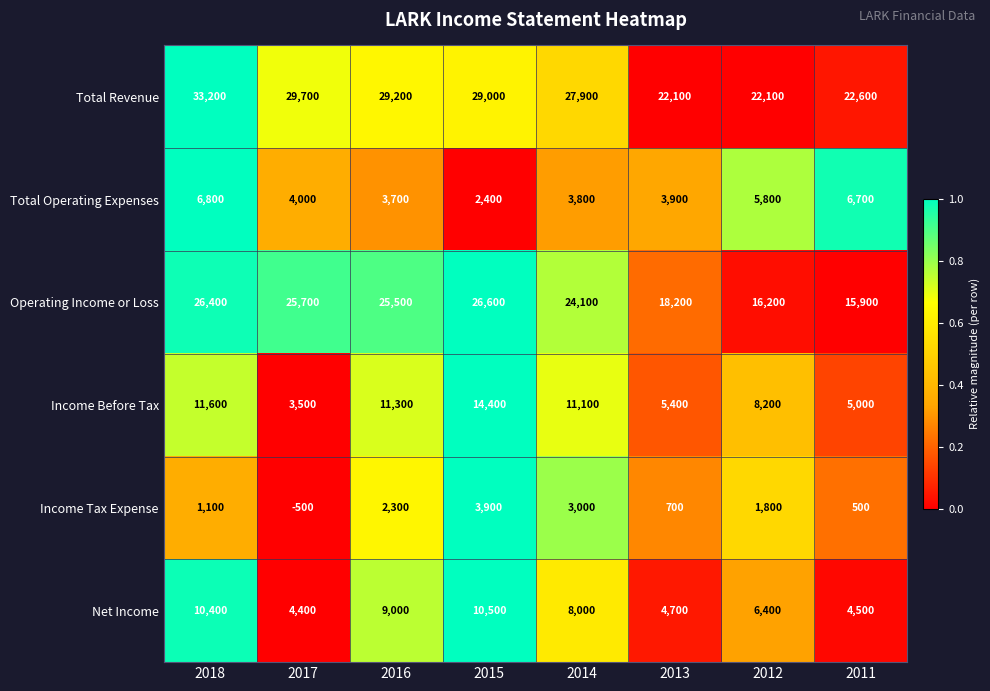

At which category is the sum across all series the highest?

2018